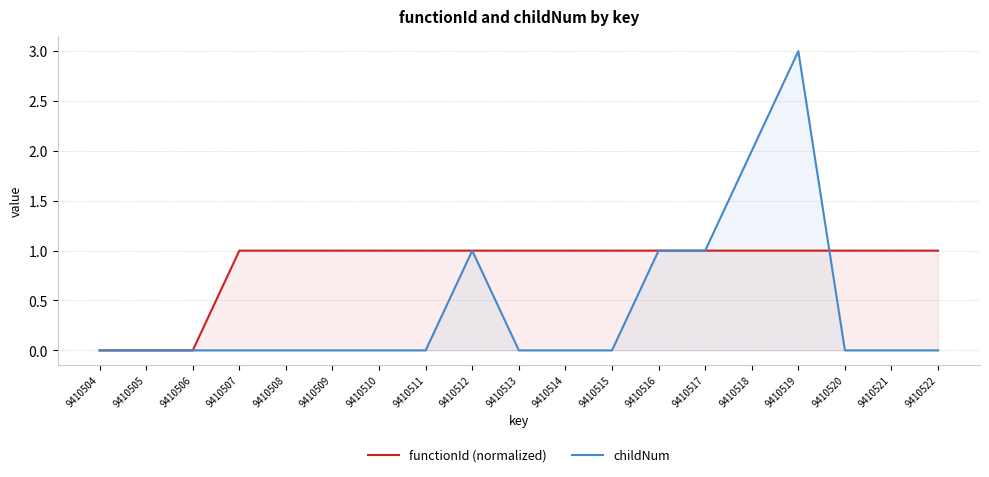

At which category does childNum reach its first local peak?

9410512